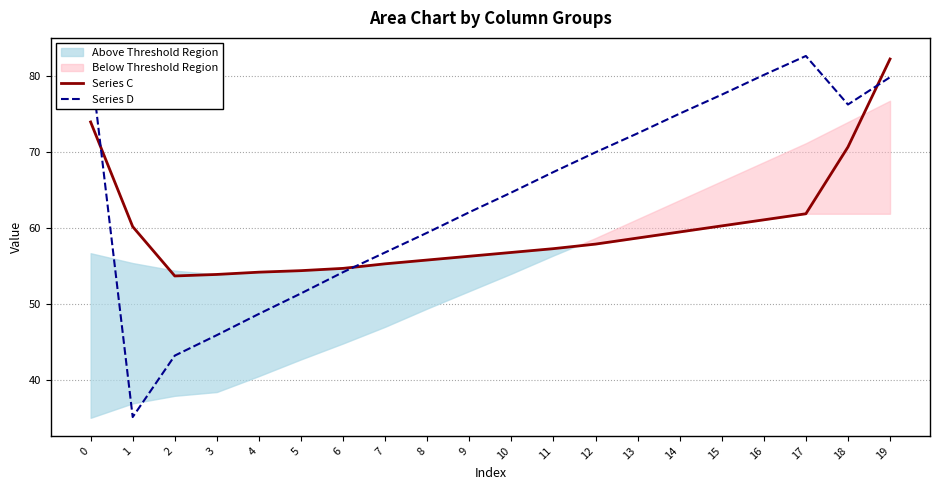

How many lines are shown in the chart?

2